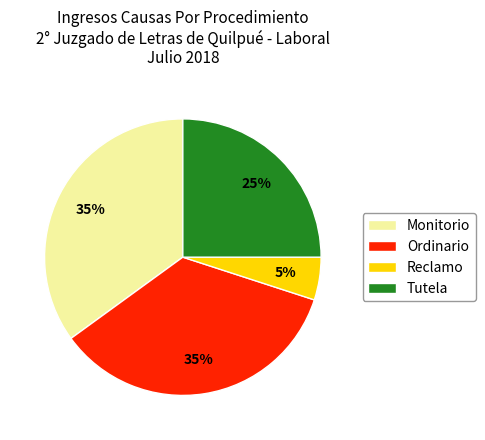

To the nearest percent, what is the combined percentage of Tutela and Monitorio?

60%